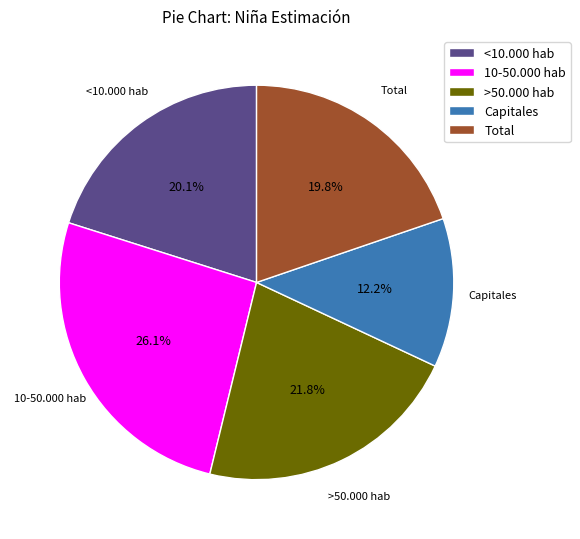

How many slices are in this pie chart?

5